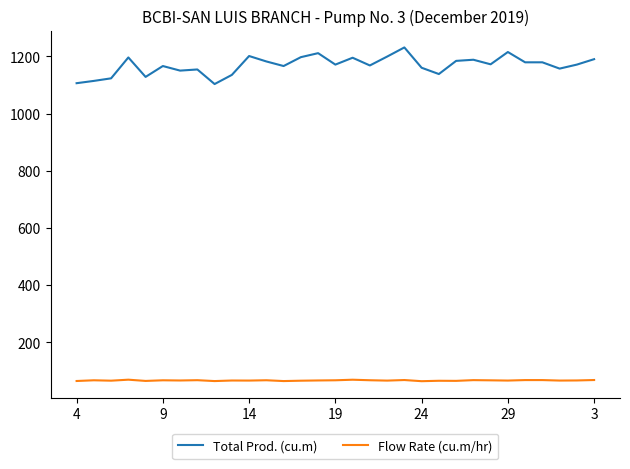

List the series in order of their peak value, lowest first.

Flow Rate (cu.m/hr), Total Prod. (cu.m)